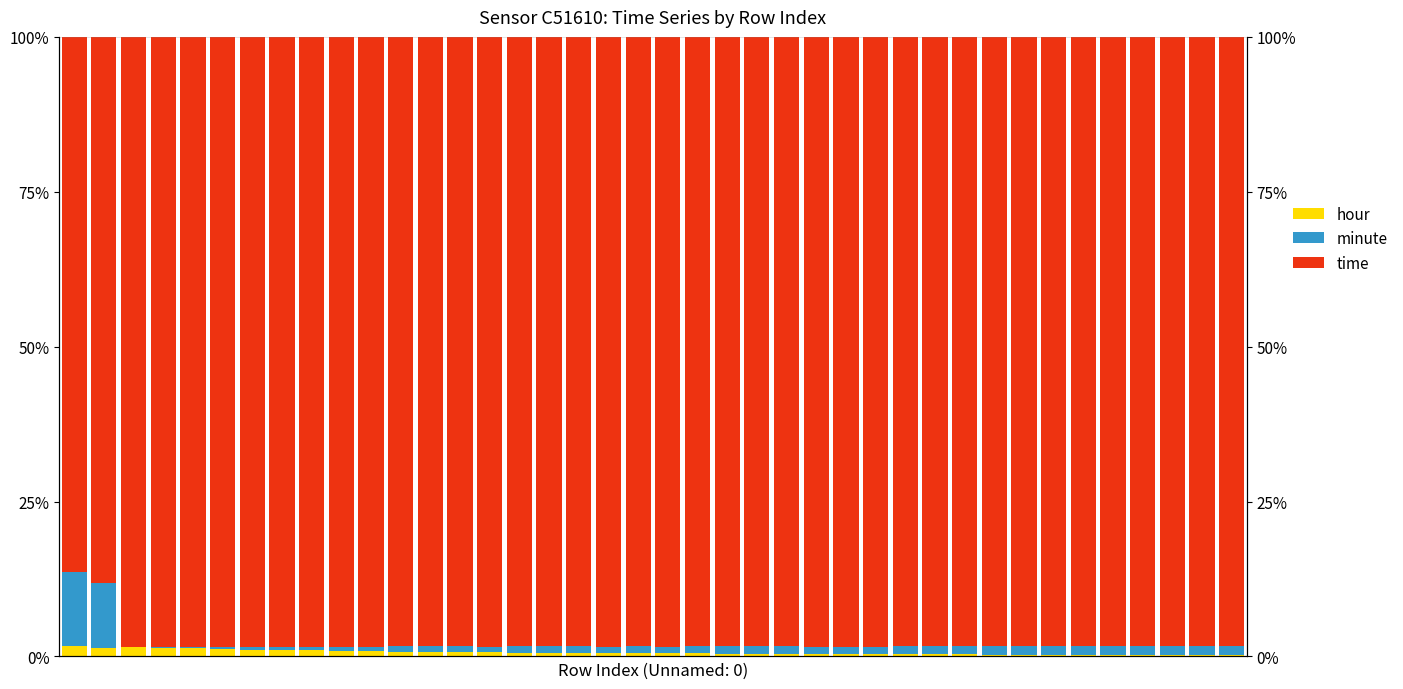

Rank the series at 27 from highest to lowest value.

time, minute, hour